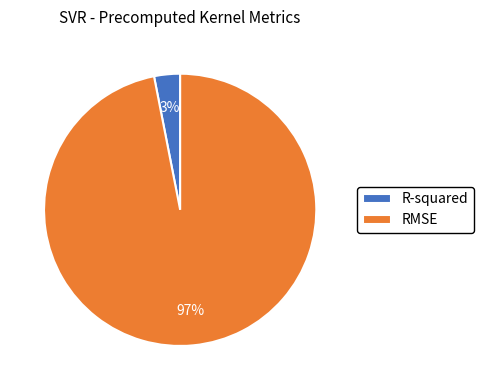

What percentage is the R-squared slice, to the nearest percent?

3%